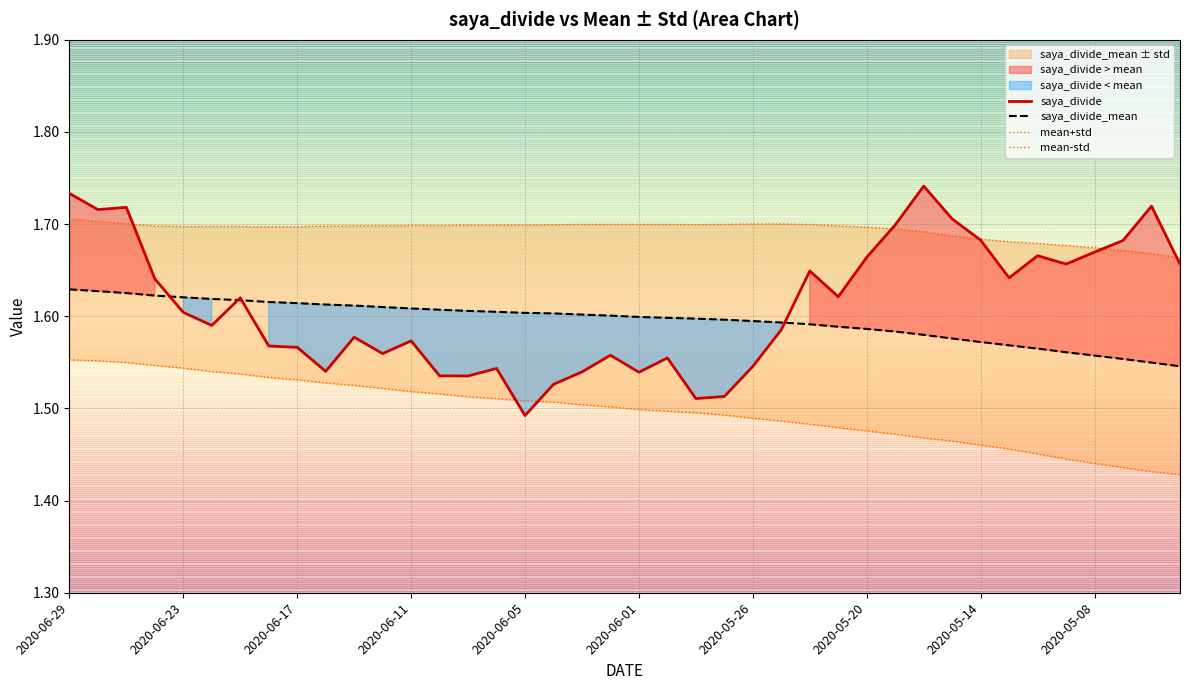

The value of saya_divide_mean at 2020-06-05 is 2.3. True or false?

False